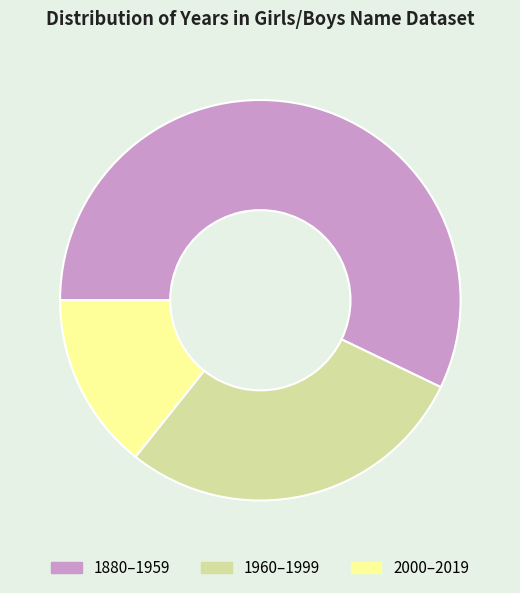

Is there a majority slice in this chart?

Yes